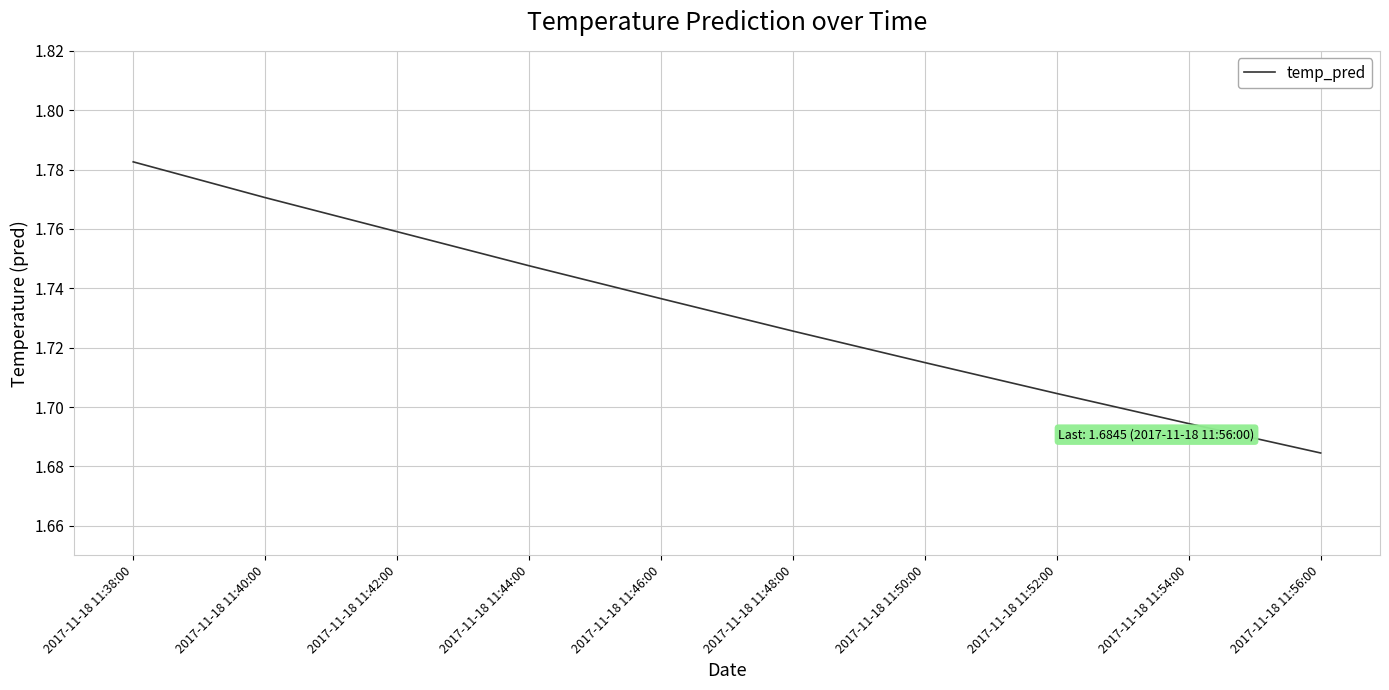

Which has a higher value, 2017-11-18 11:46:00 or 2017-11-18 11:56:00?

2017-11-18 11:46:00